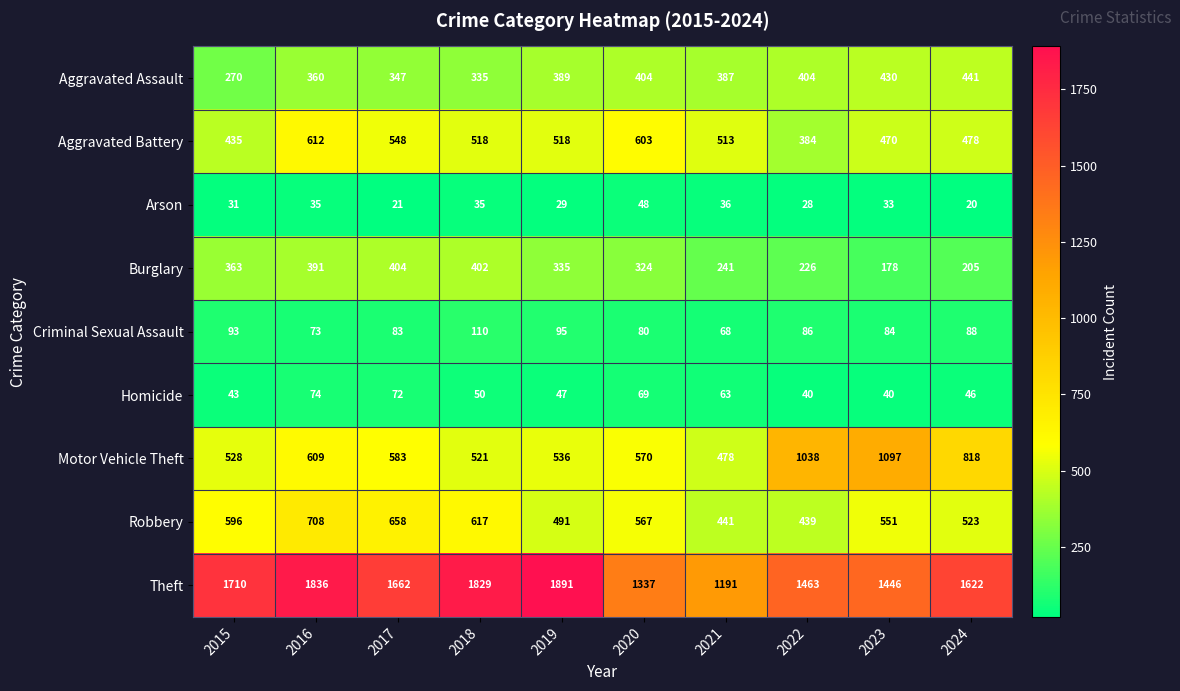

Which category has the highest value in the Robbery series?

2016